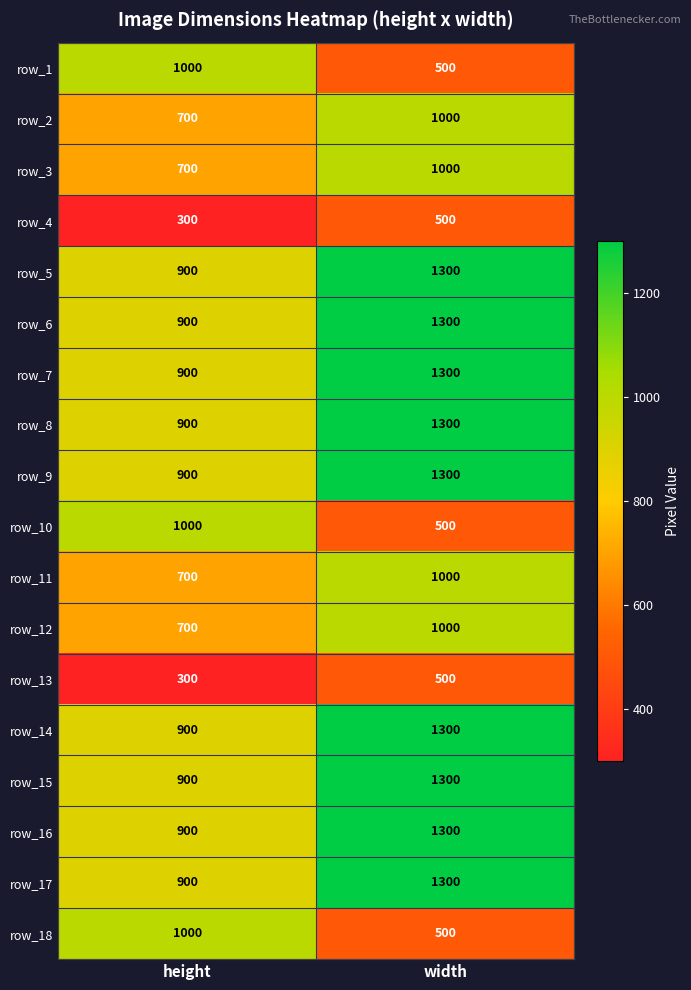

At which category is the sum across all series the highest?

width